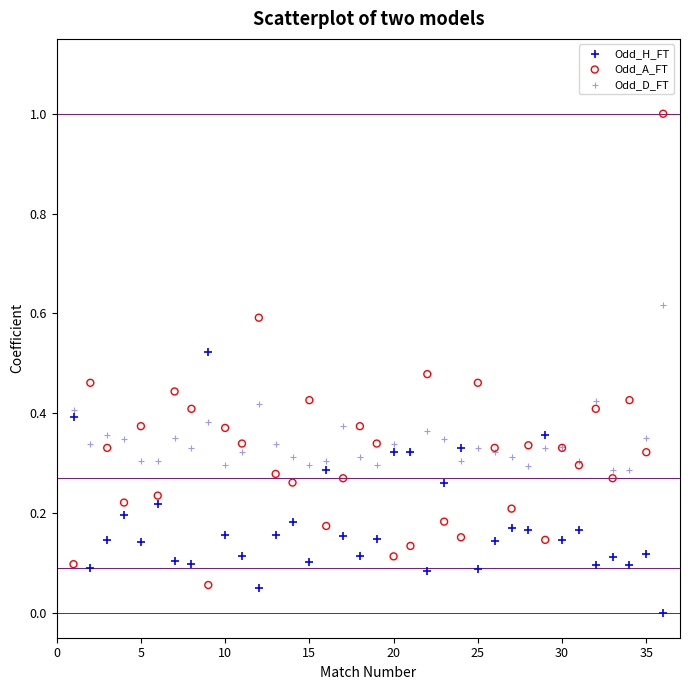

Which series has the largest Y range (max minus min)?

Odd_A_FT